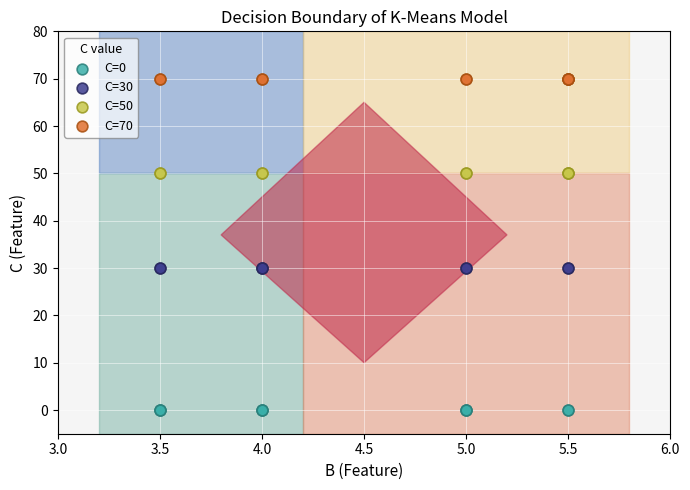

Which series contains the lowest Y value?

C=0